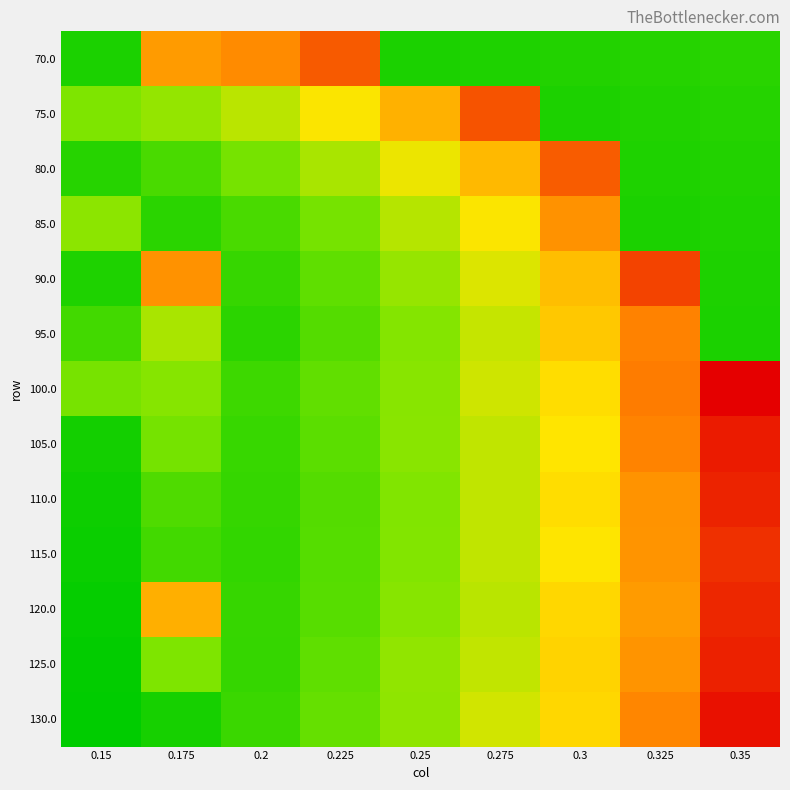

Which label corresponds to the largest value in the chart?

0.35